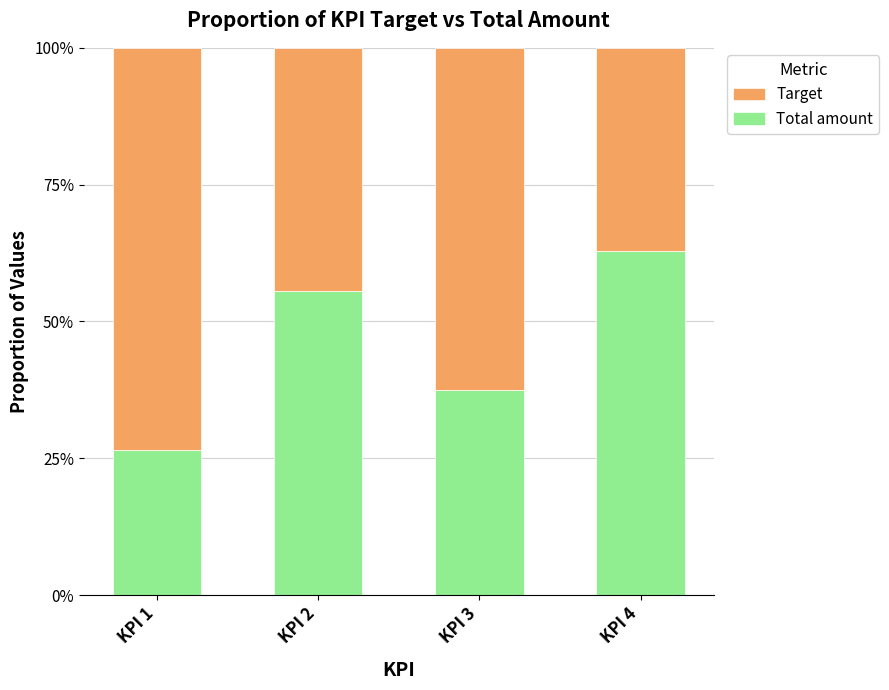

What is the value of the Total amount bar at the 1st from the left?

26.5